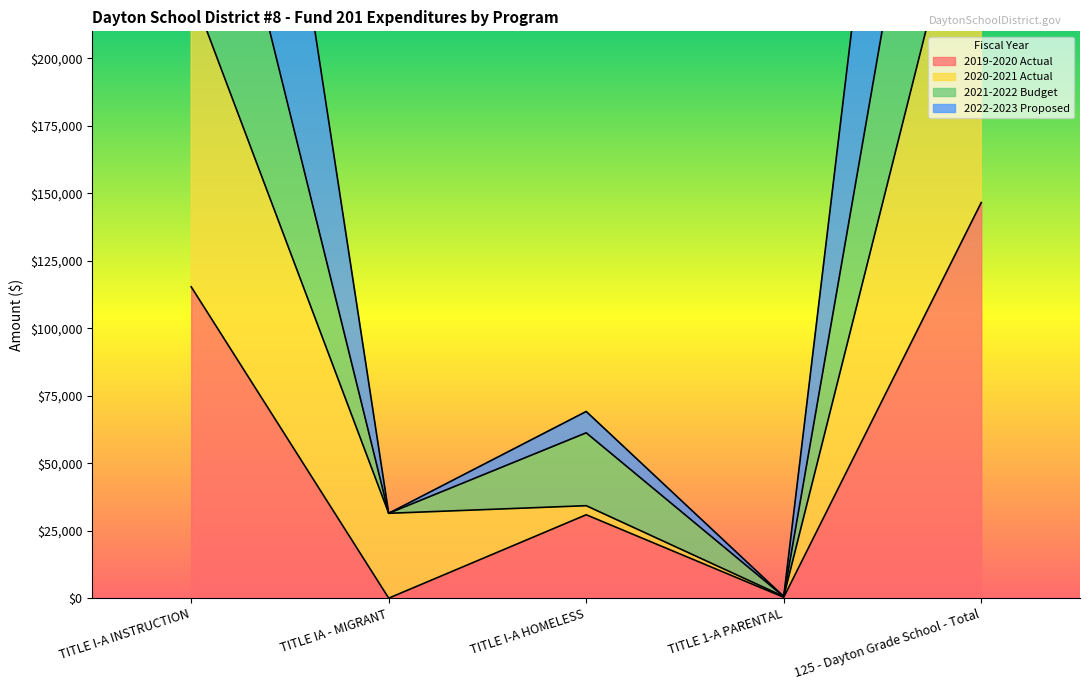

True or false: 2021-2022 Budget and 2019-2020 Actual cross at least once.

False